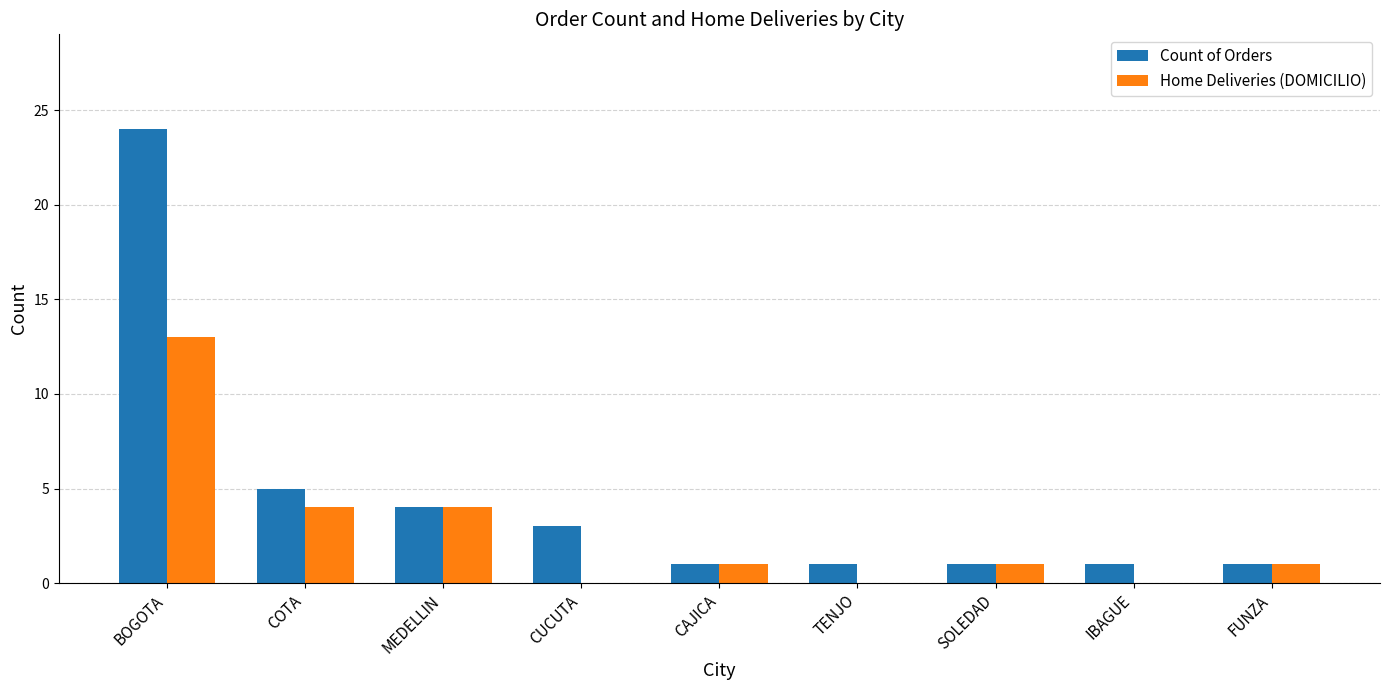

The Home Deliveries (DOMICILIO) series shows 4 at MEDELLIN. True or false?

True